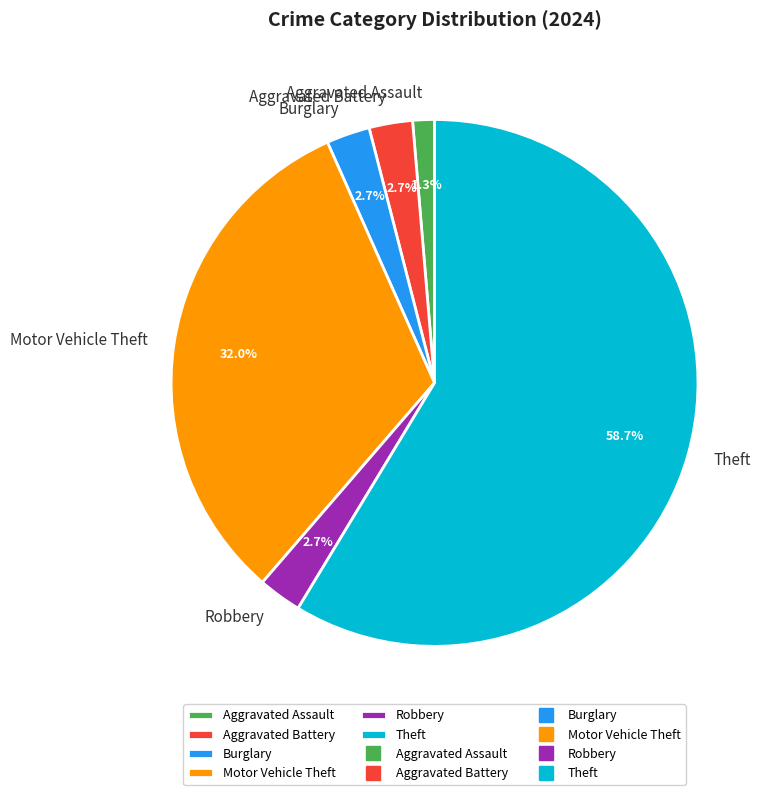

What percentage is the Aggravated Battery slice, to the nearest percent?

3%